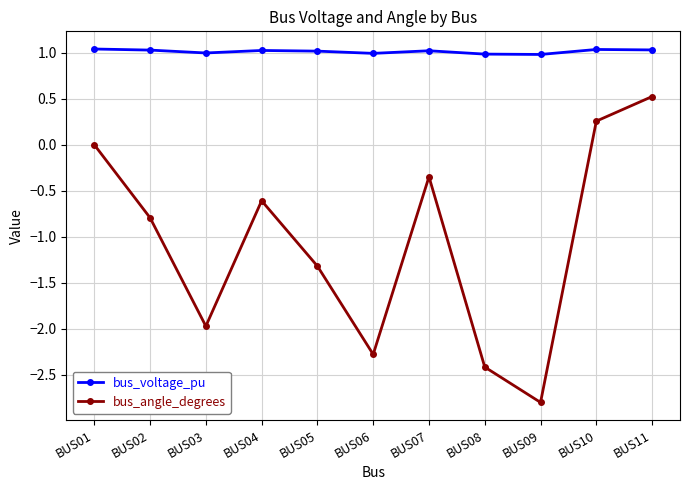

Between BUS03 and BUS07, which series saw the biggest shift?

bus_angle_degrees